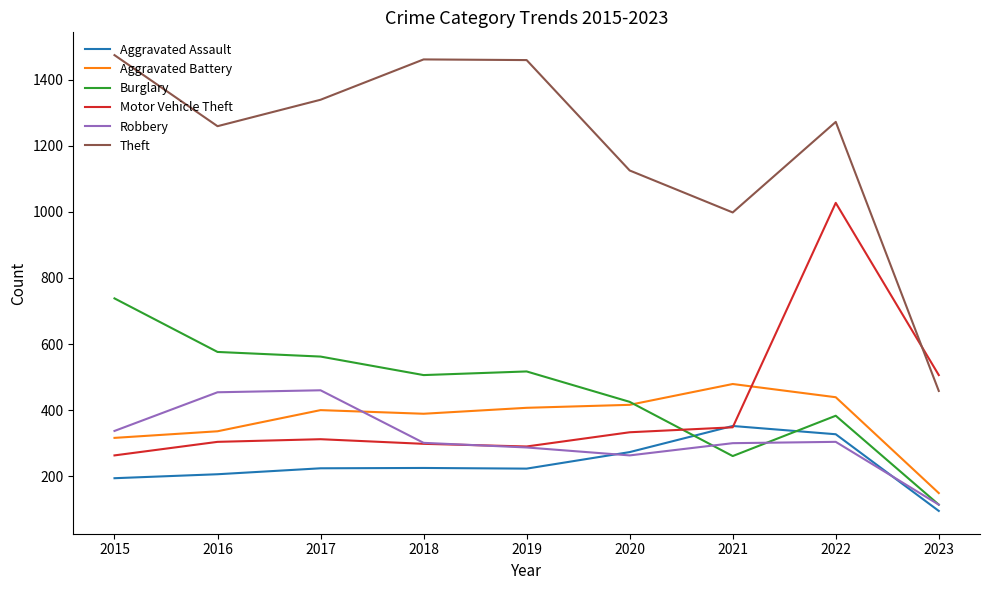

What is the sum of the Aggravated Assault values at 2016 and 2015?

400